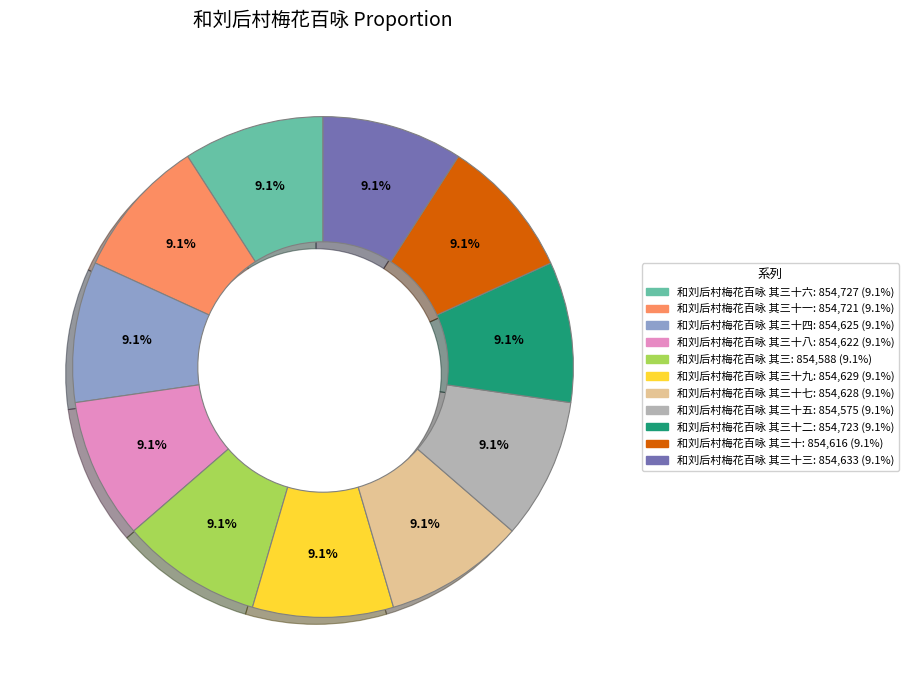

Does any single category account for the majority?

No